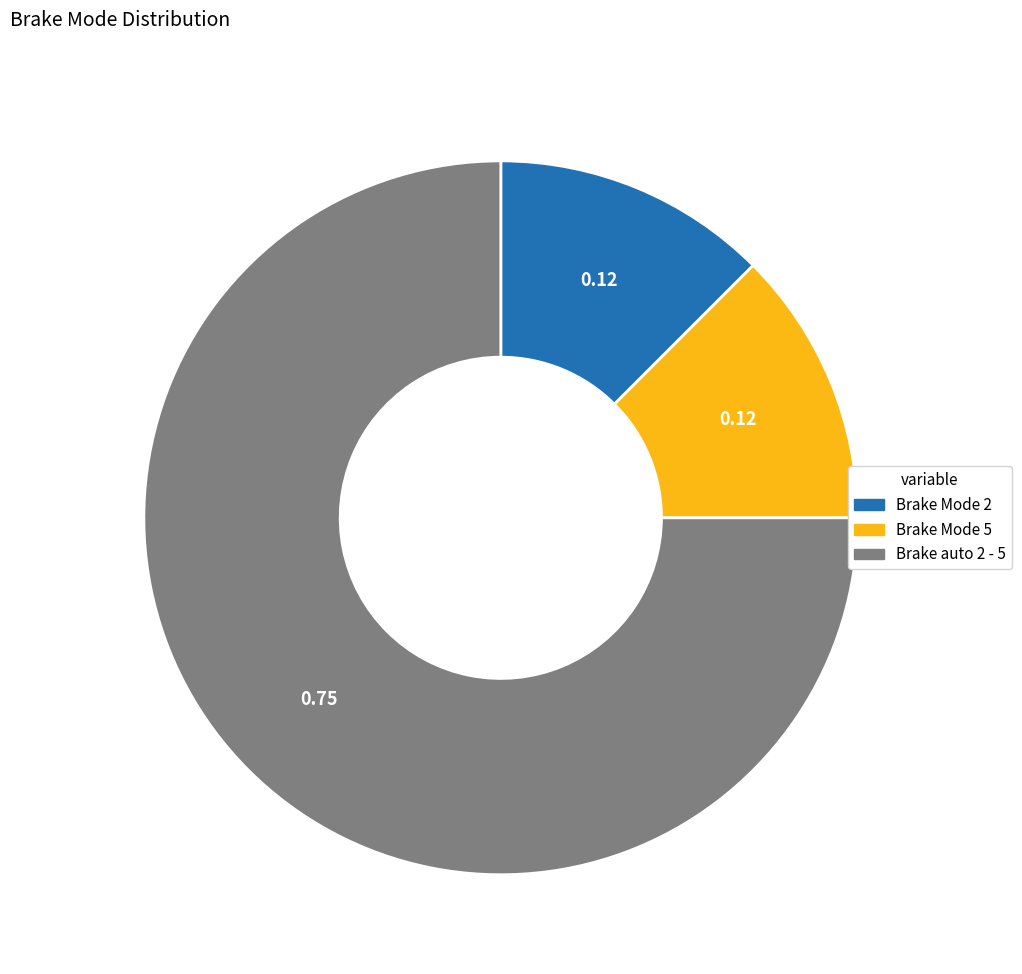

What is the ratio of the value at Brake Mode 5 to the value at Brake auto 2 - 5?

0.2